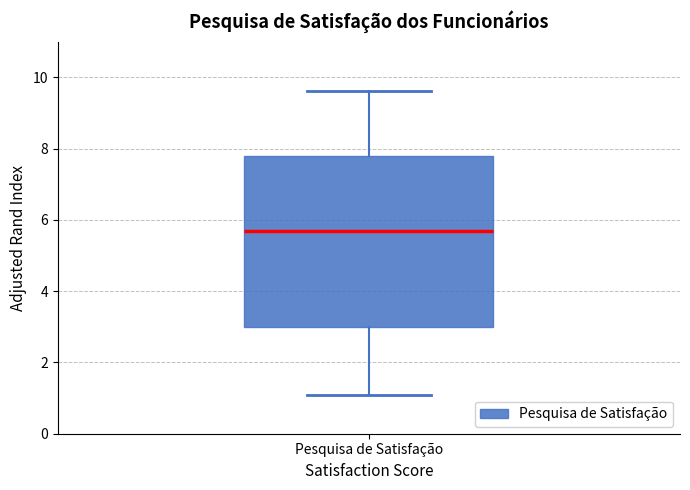

Read this box plot against the y-axis: the position of the median line, the range covered by the box, and the ends of both whiskers. The values are not printed on the chart, so give them approximately, as read against the axis.

median 5.8, box 3.0 to 7.8, whiskers 1.2 to 9.6